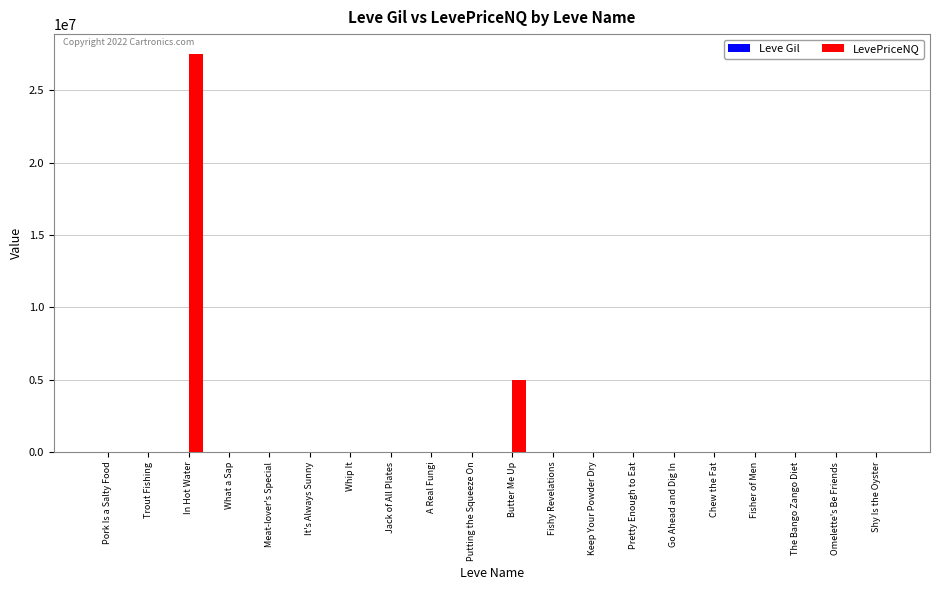

At which category is the sum across all series the highest?

In Hot Water